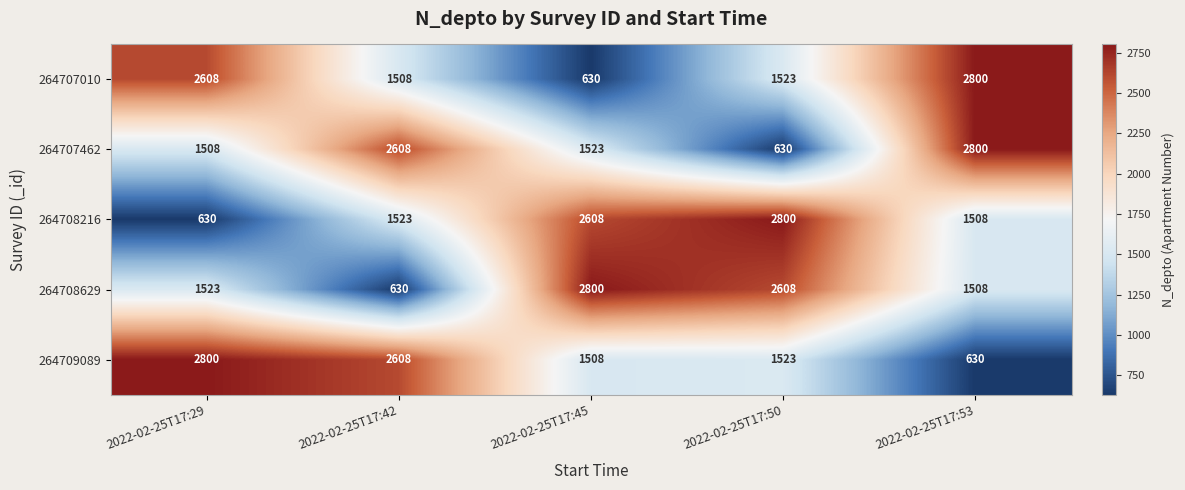

Is it true that 264708629 equals 2608 at 2022-02-25T17:50?

True